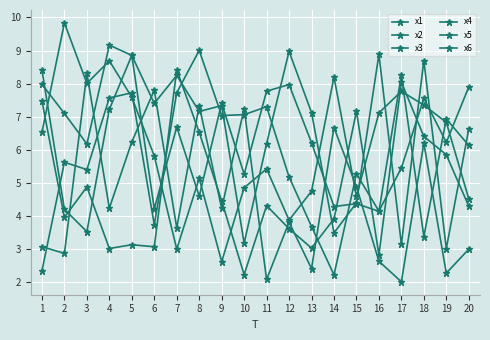

Which series has the widest spread of values?

x6